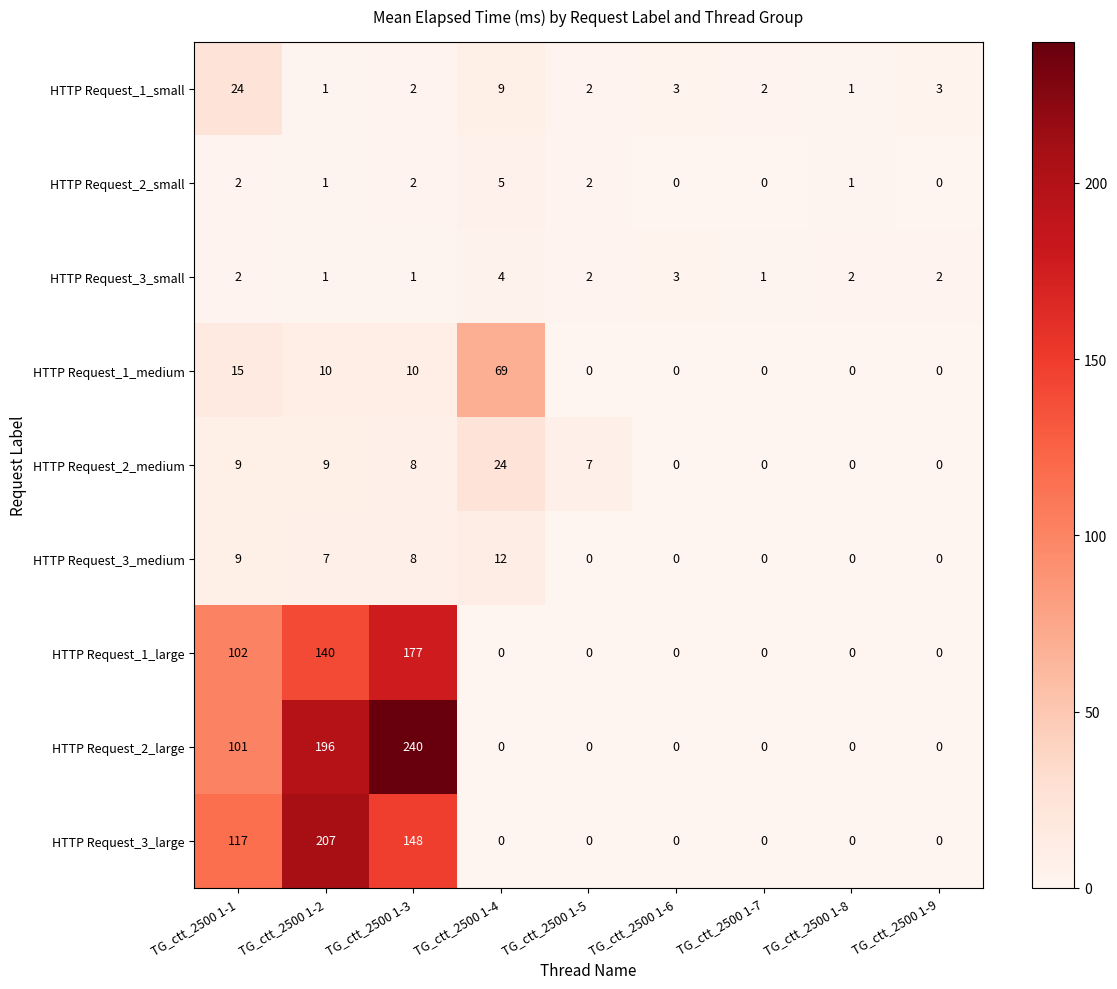

What is the greatest value displayed?

240